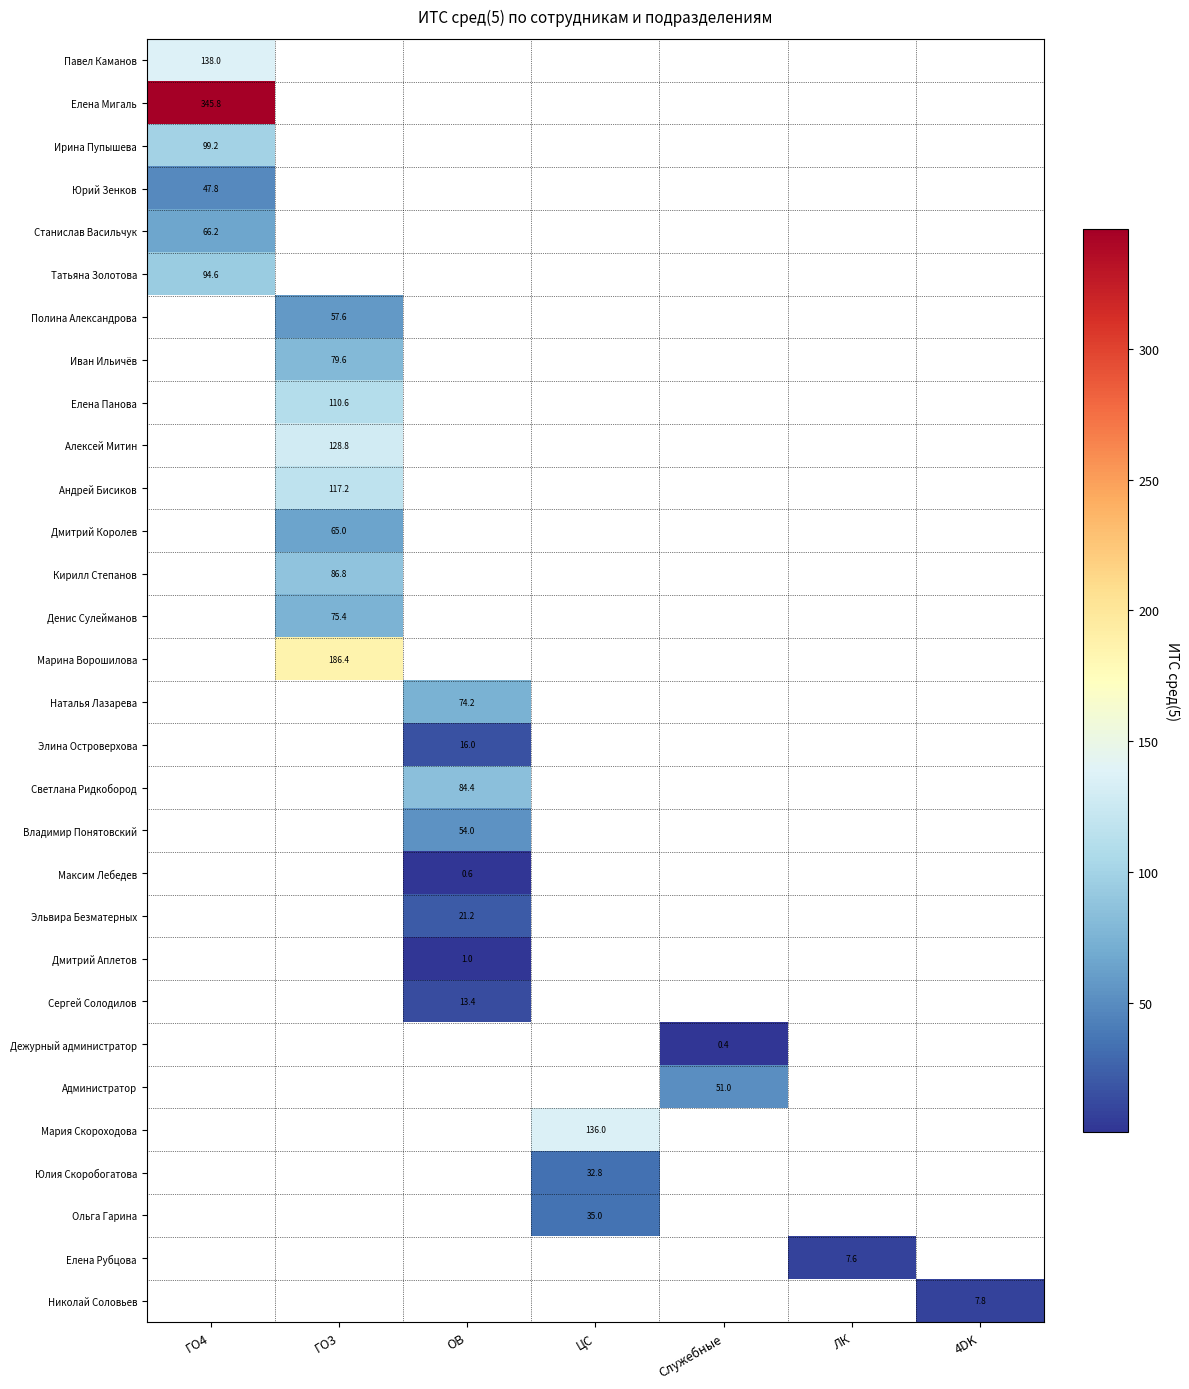

True or false: Полина Александрова has a value of 57.6 at ГО3.

True